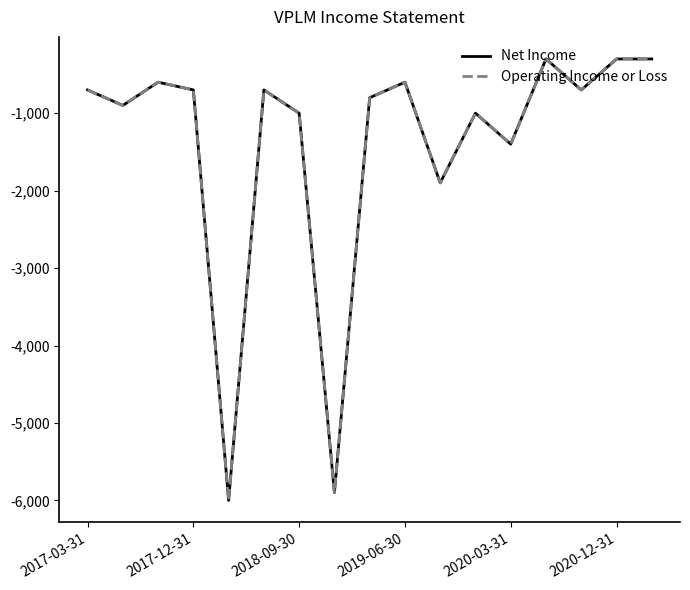

Does the chart have visible grid lines?

No